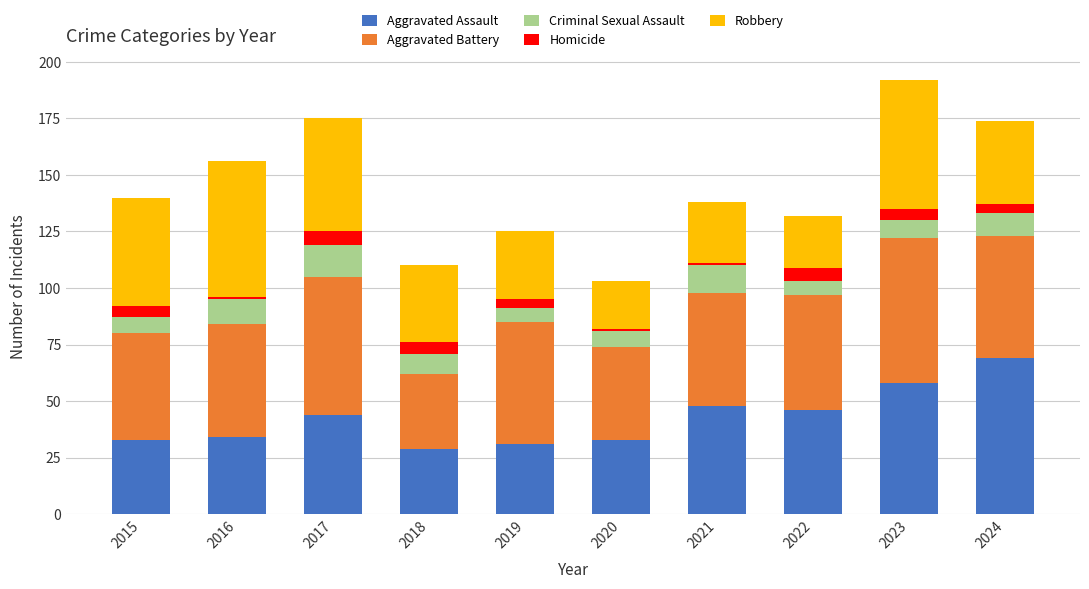

What is the lowest value of the Aggravated Assault series?

29